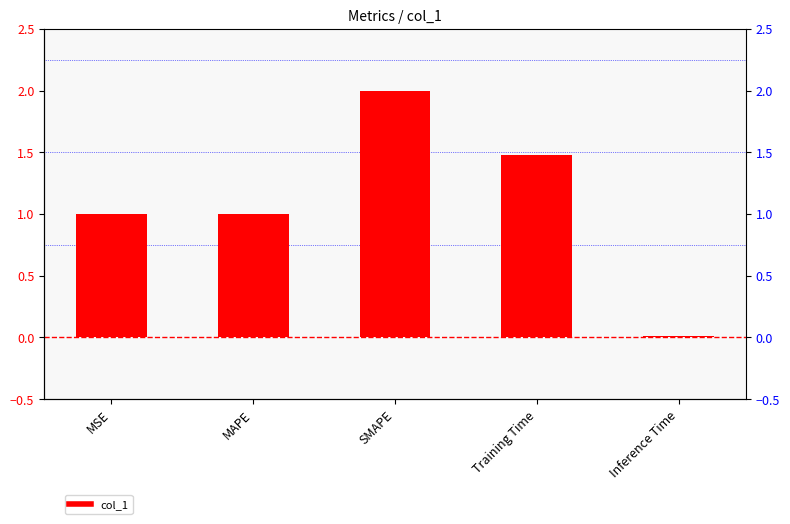

What is the label of the 1st bar from the left?

MSE